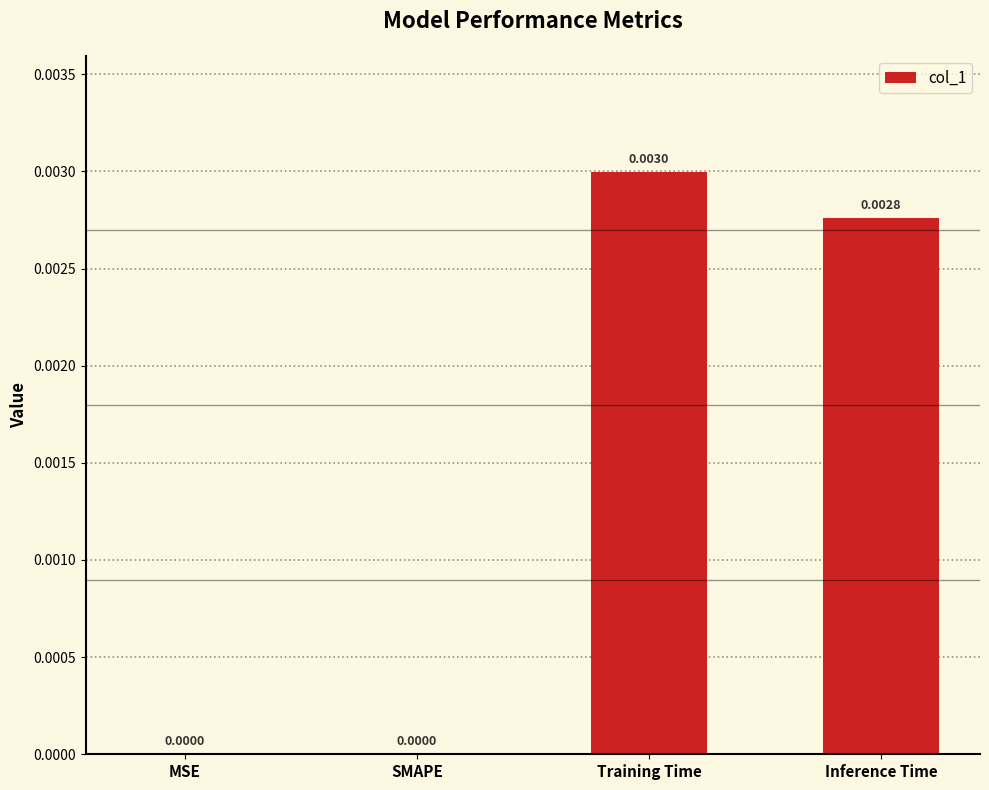

Between Training Time and Inference Time, which is larger?

Training Time